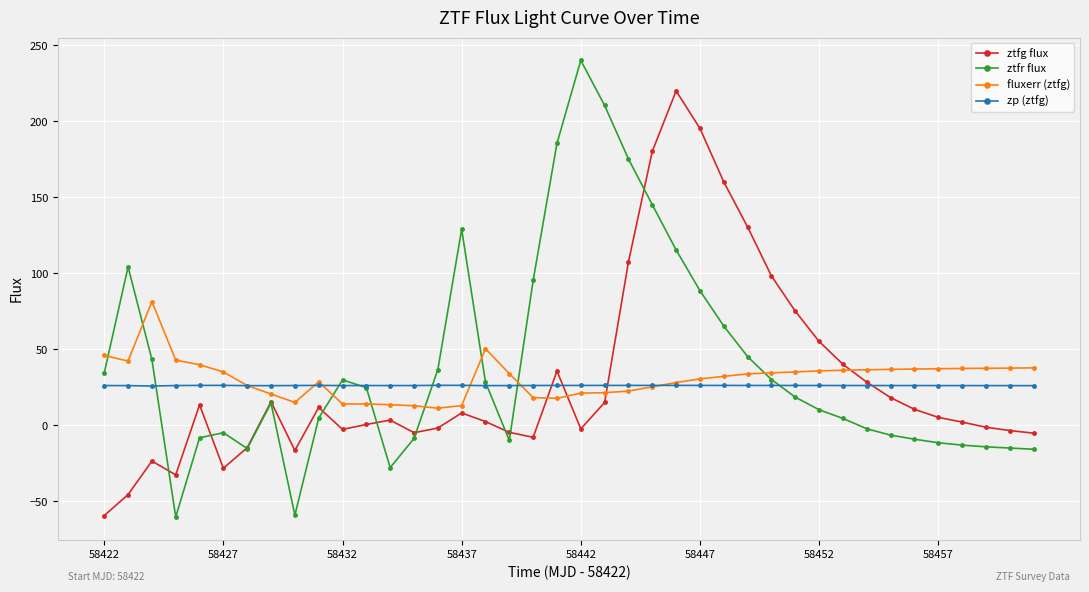

What is the value of the ztfg flux point at the 2nd from the left?

-45.7